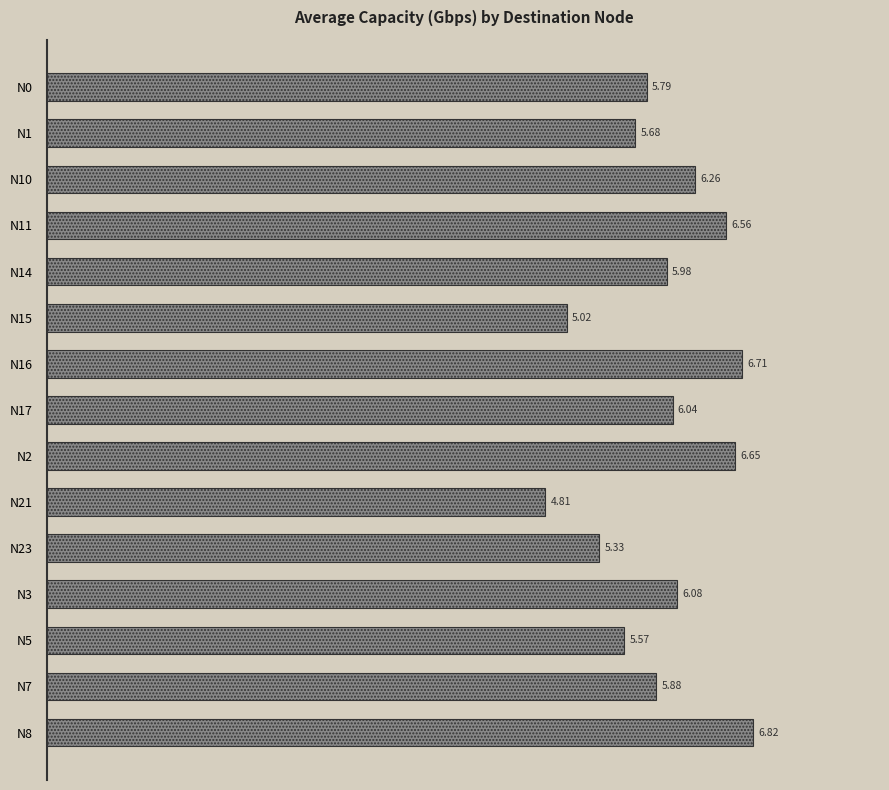

At which category does the chart reach its peak across all series?

N8